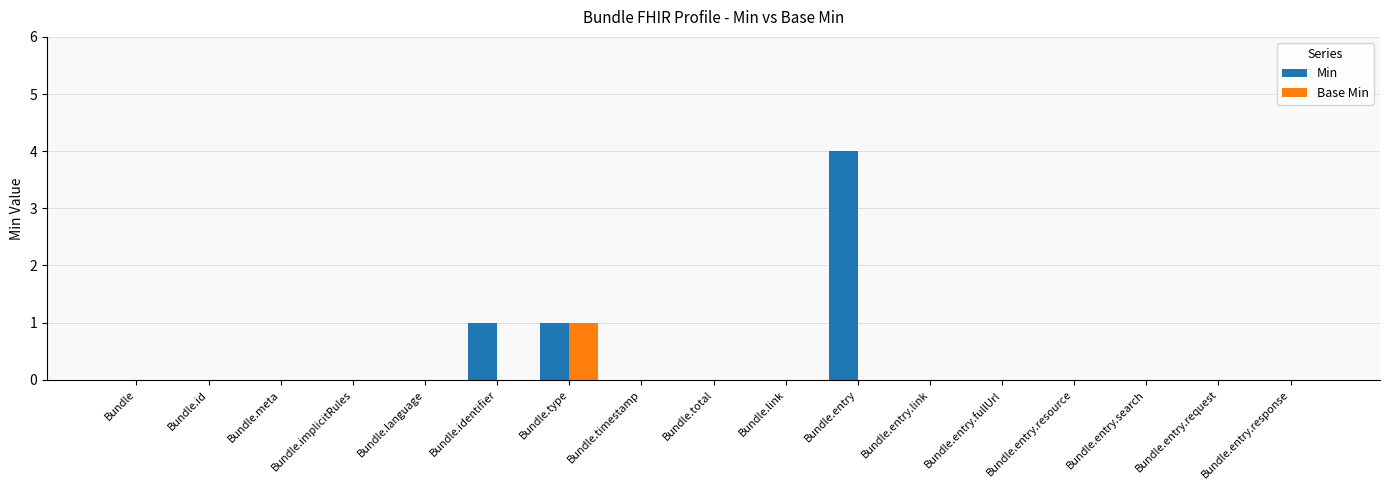

The value of Base Min at Bundle.identifier is 0. True or false?

True